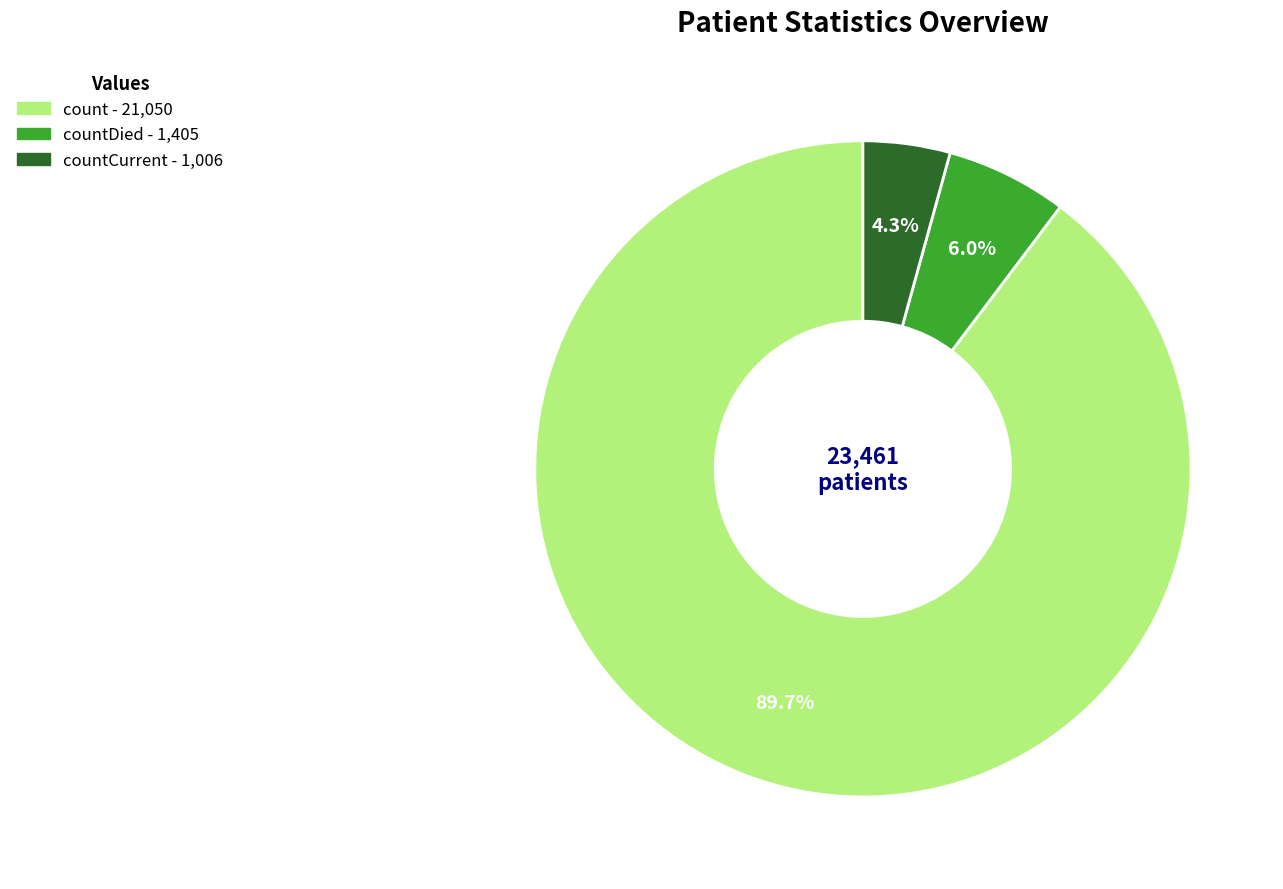

Is there a majority slice in this chart?

Yes